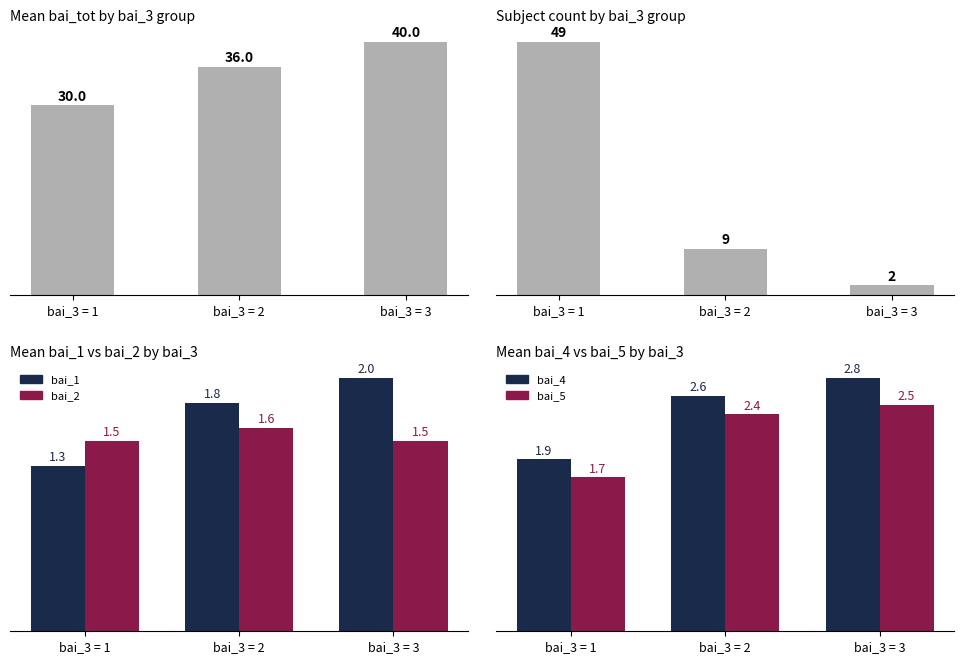

How many data points does each series have?

3